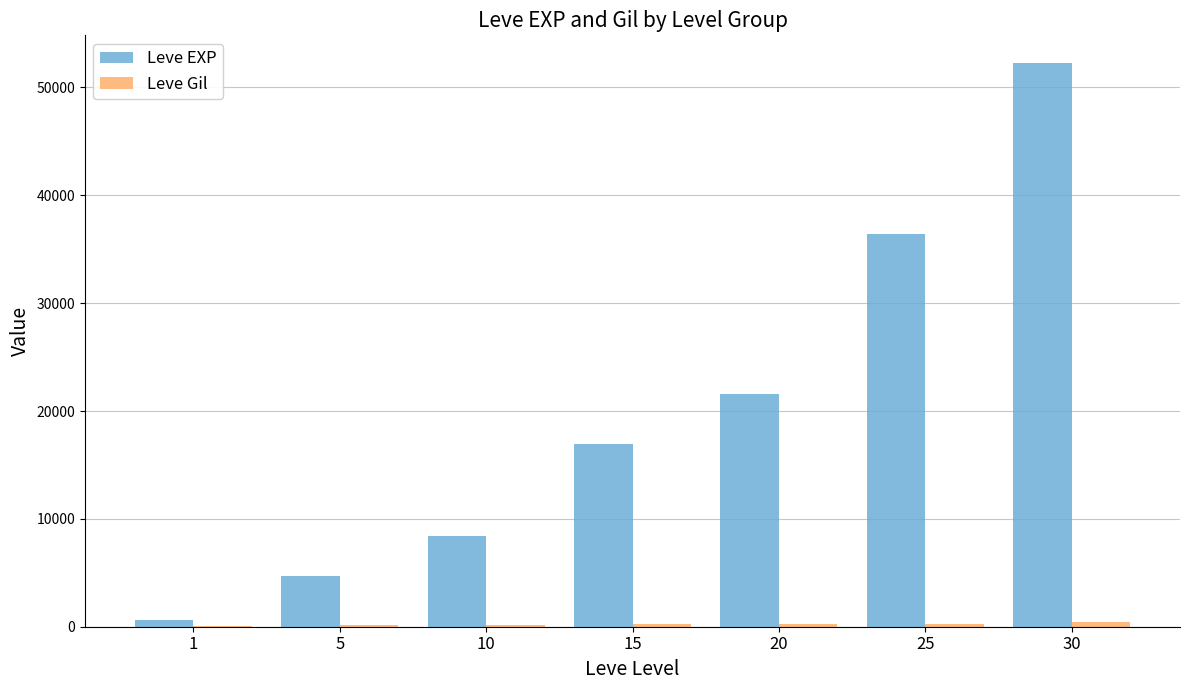

What is the greatest value displayed?

52220